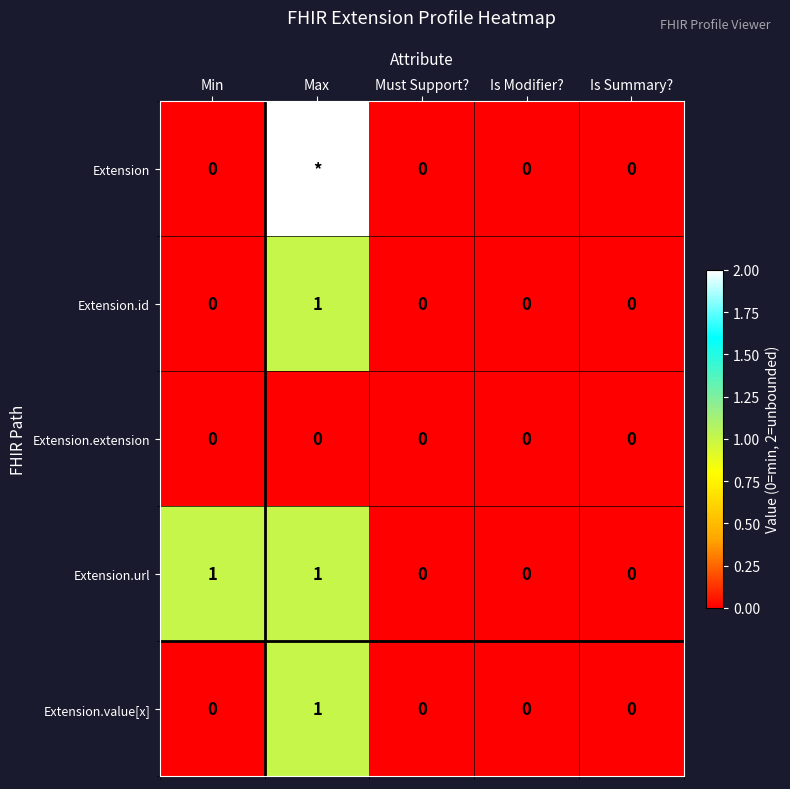

How many Extension.url values are between 0 and 1?

5